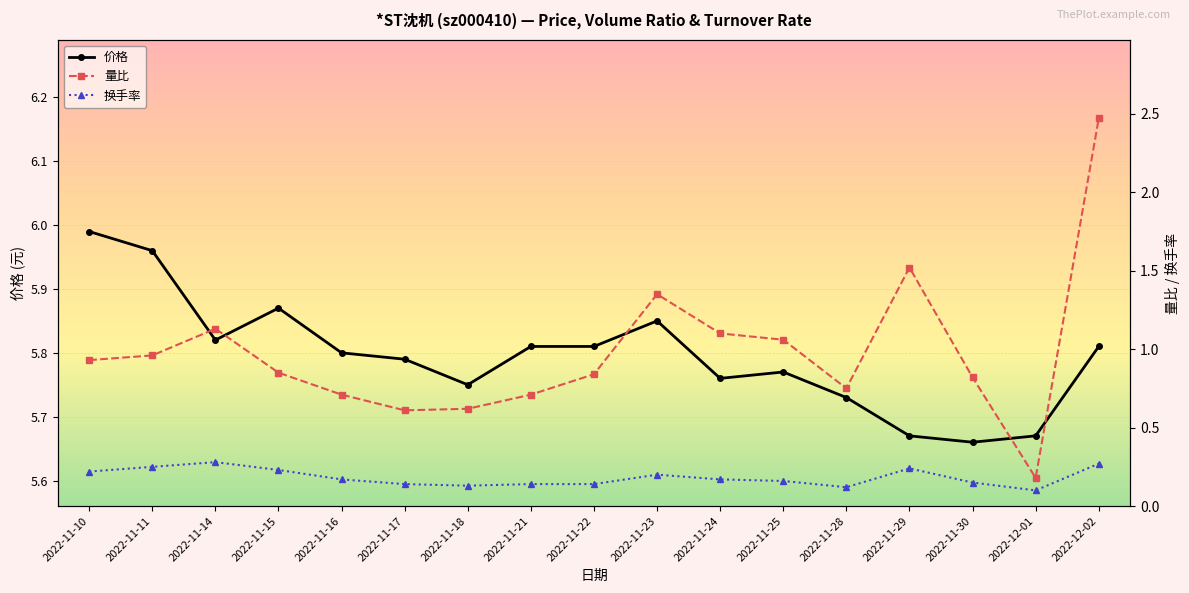

Where is 量比 nearest to the value 1?

2022-11-11